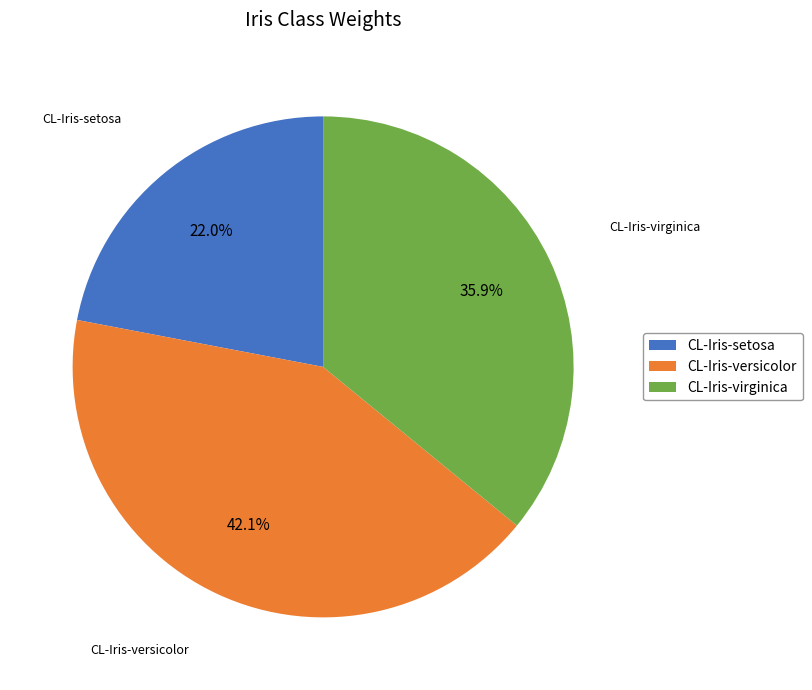

To the nearest percent, what portion does CL-Iris-virginica represent?

36%